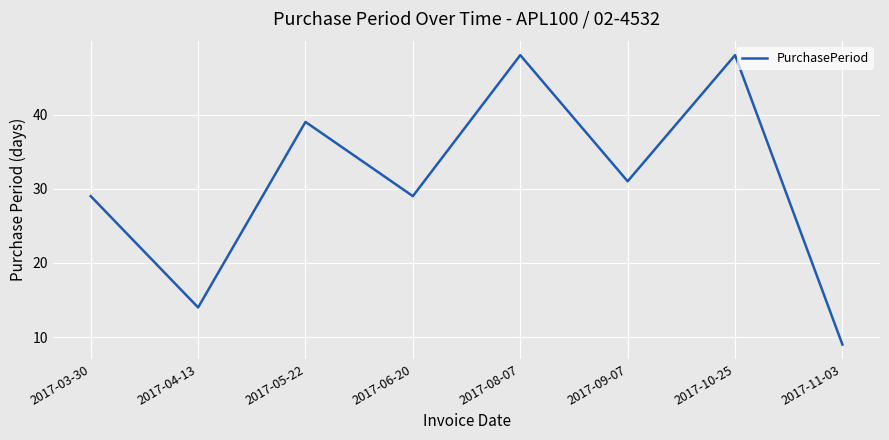

Is it true that the value at 2017-03-30 is 18?

False